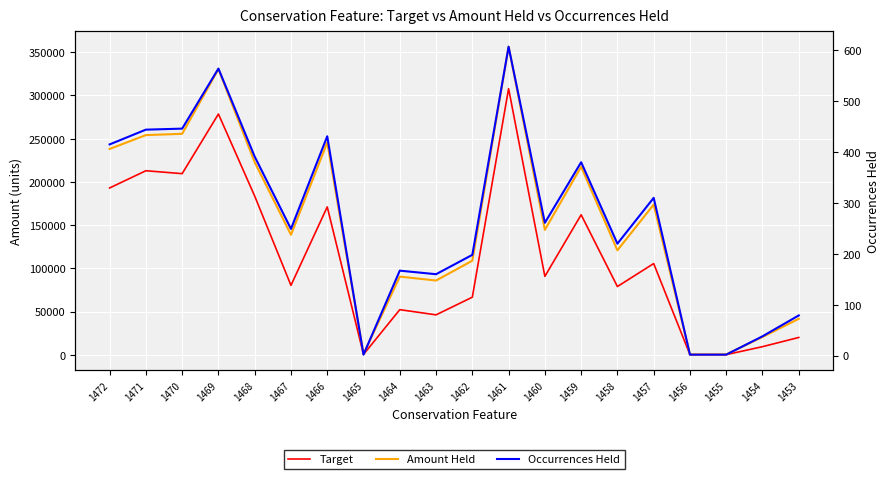

What is the maximum value for Occurrences Held?

607.0